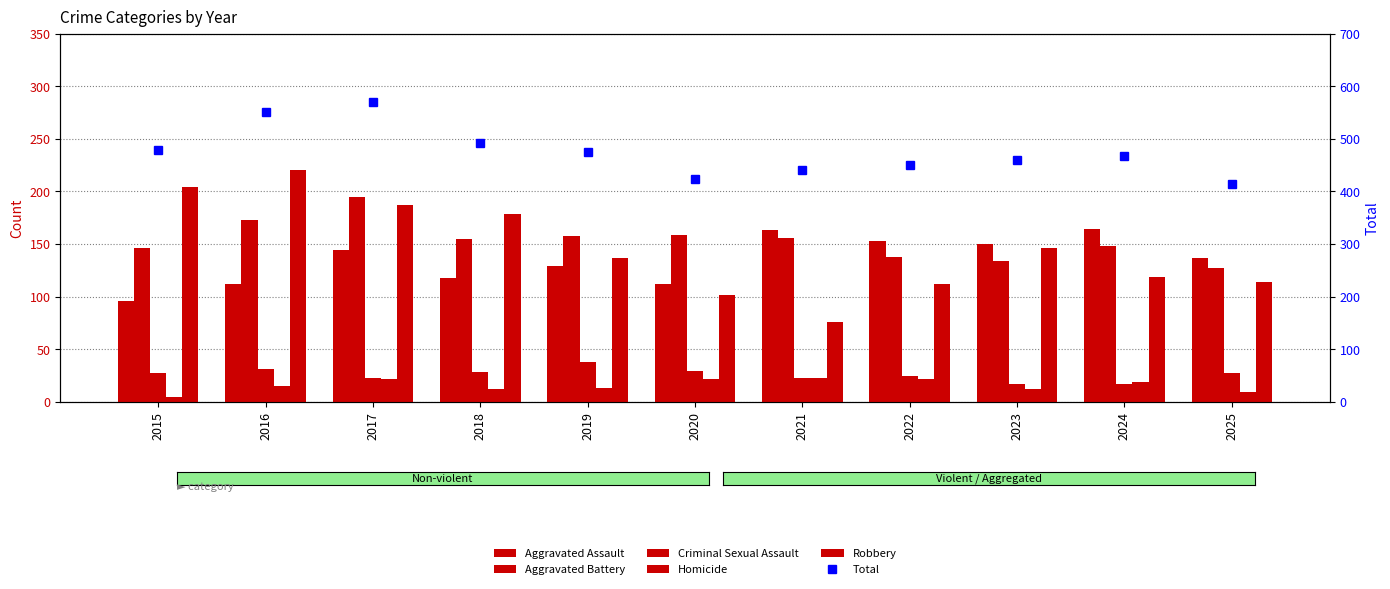

At which label does Criminal Sexual Assault first exceed 27?

2016